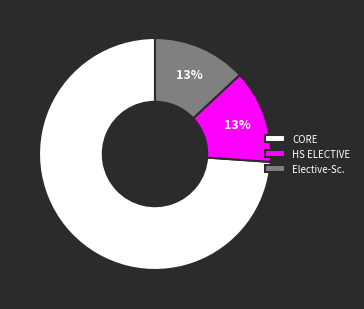

True or false: HS ELECTIVE accounts for 13% of the total.

True